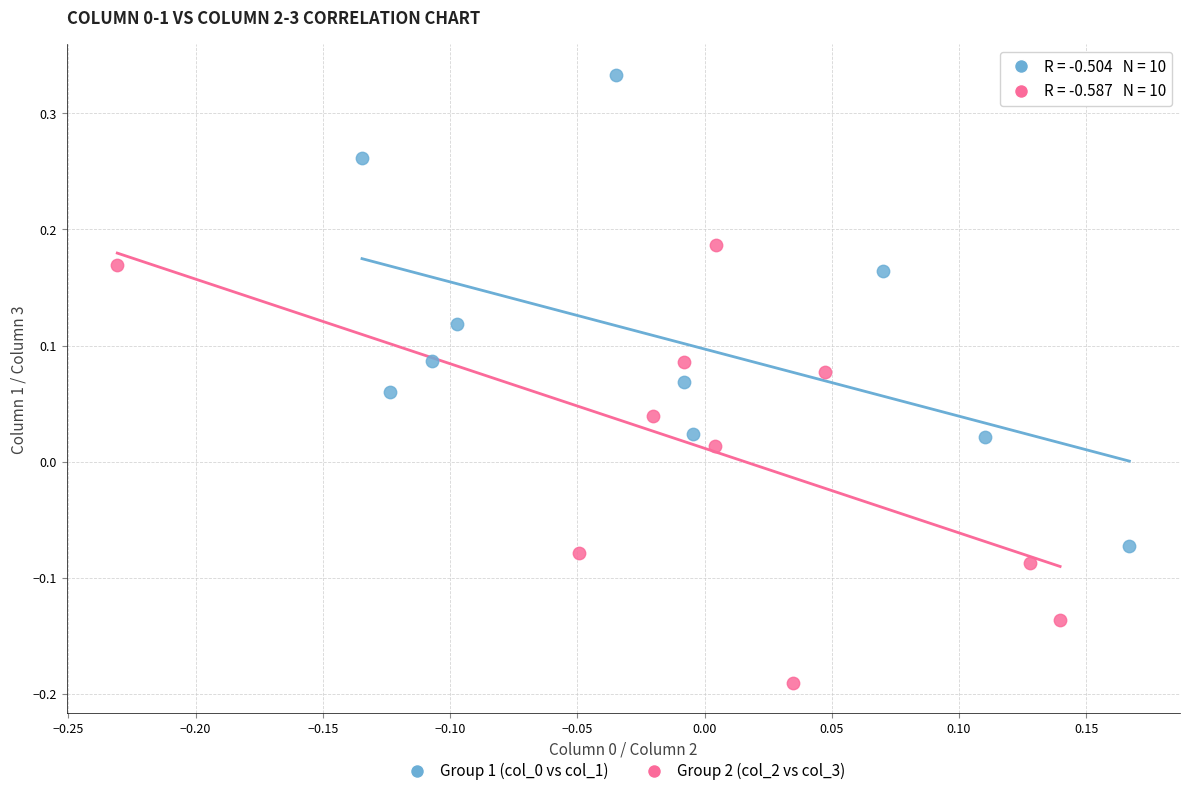

Which series contains the lowest Y value?

Group 2 (col_2 vs col_3)